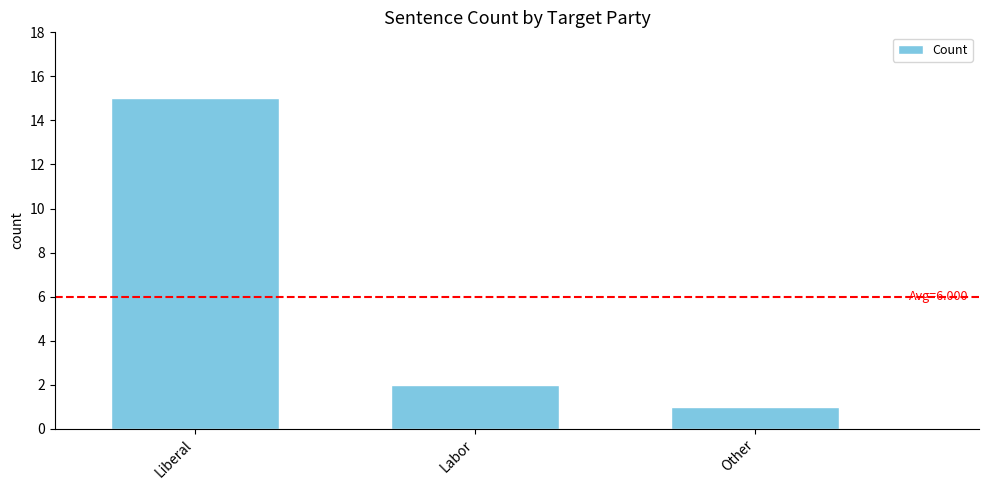

Rank the categories by value from lowest to highest.

Other, Labor, Liberal